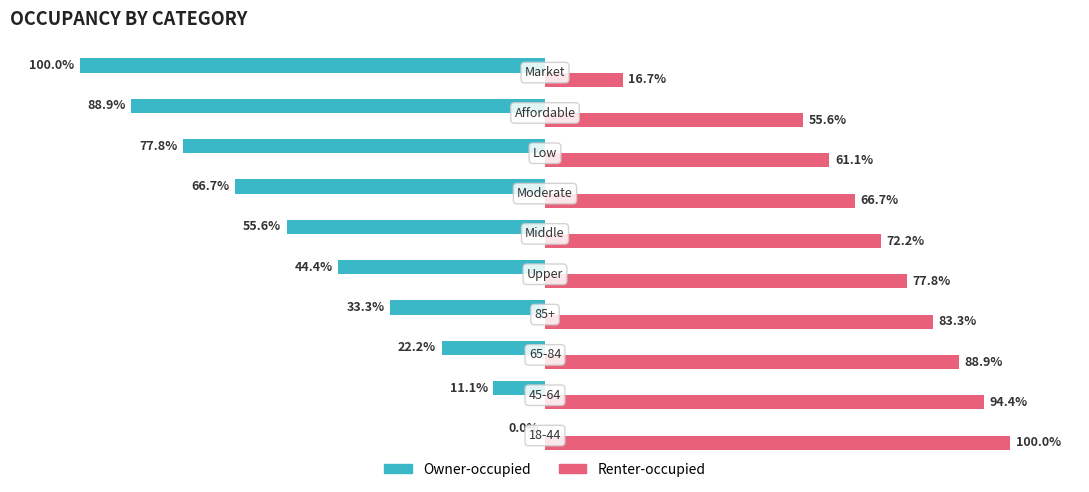

Which series has the largest total across all categories?

Renter-occupied